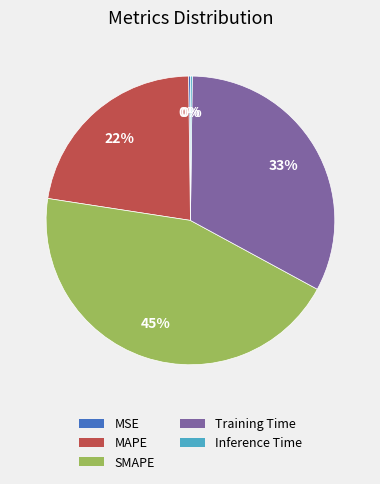

To the nearest percent, what is the average slice percentage?

20%